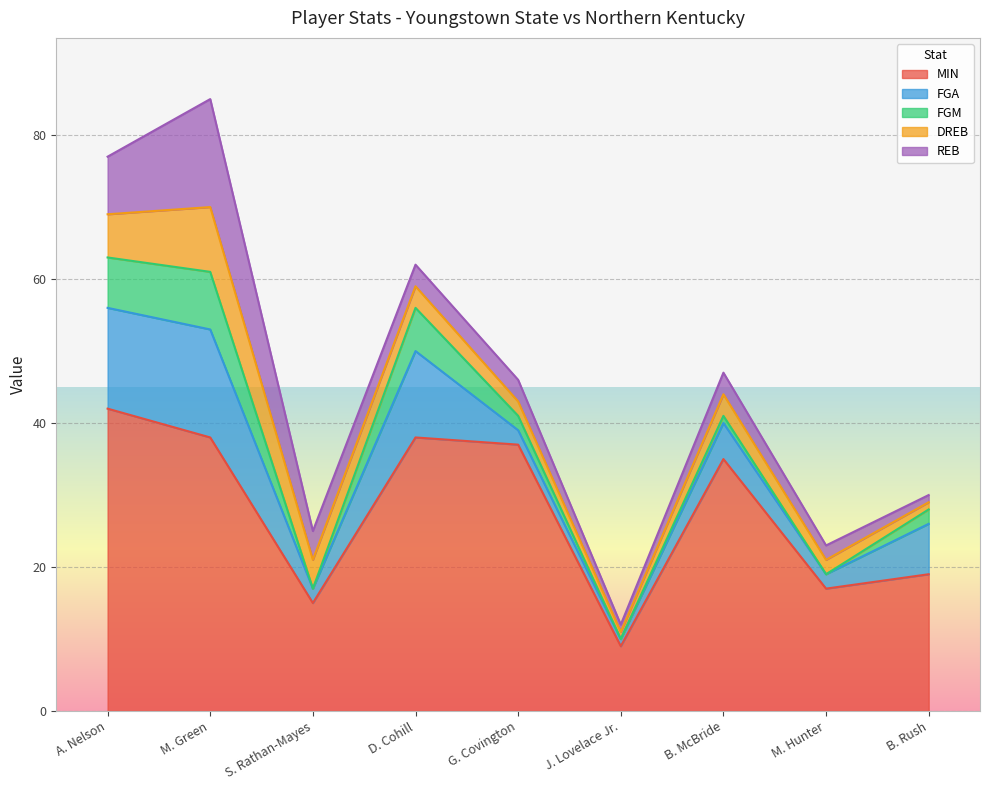

Does the chart display data point markers on the line(s)?

No